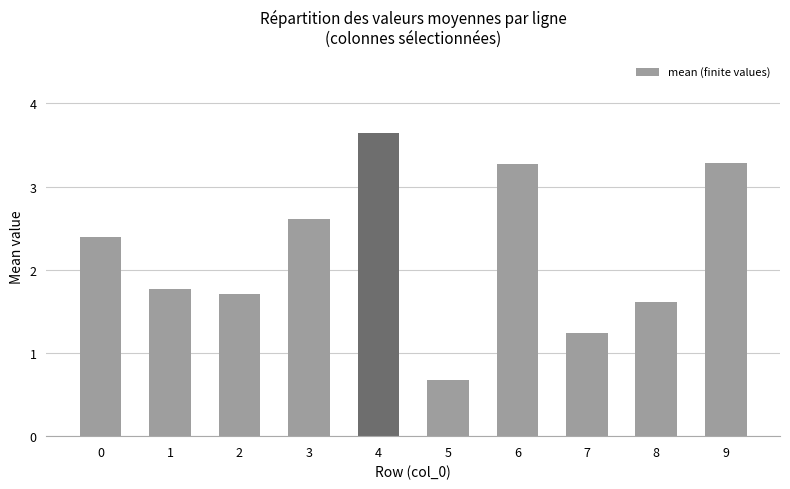

What is the average value?

2.2